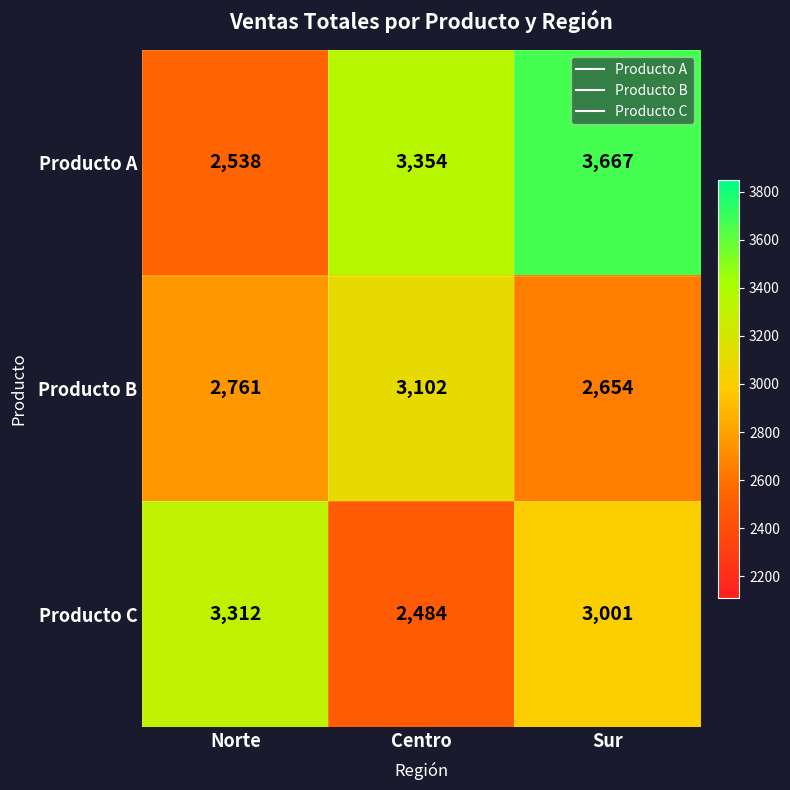

Which category has the highest value in the Producto B series?

Centro